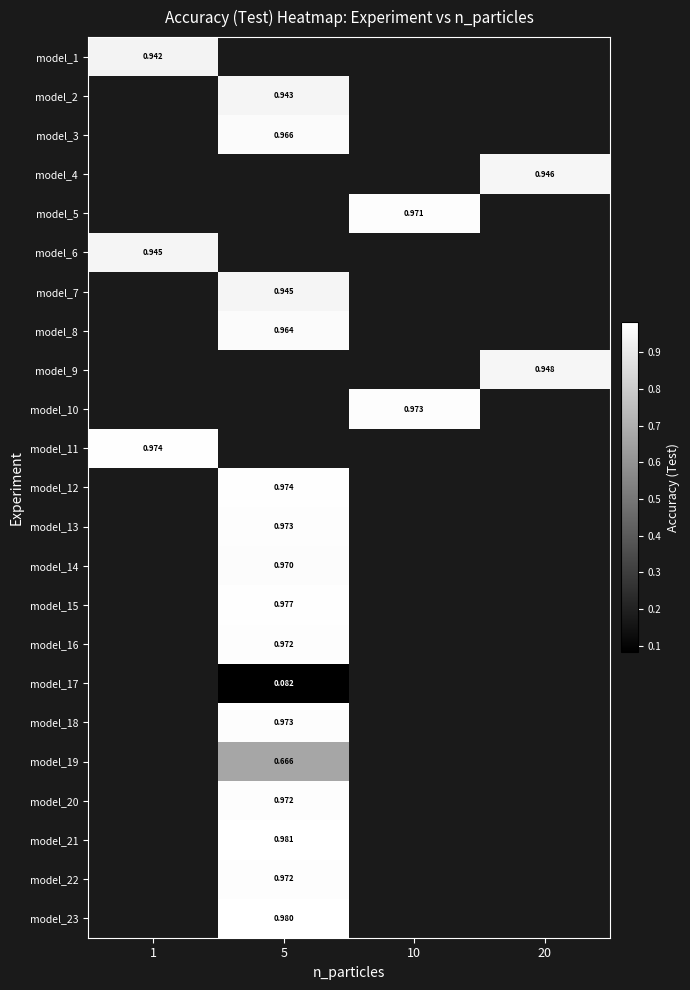

Is it true that model_18 equals 0.2 at 5?

False